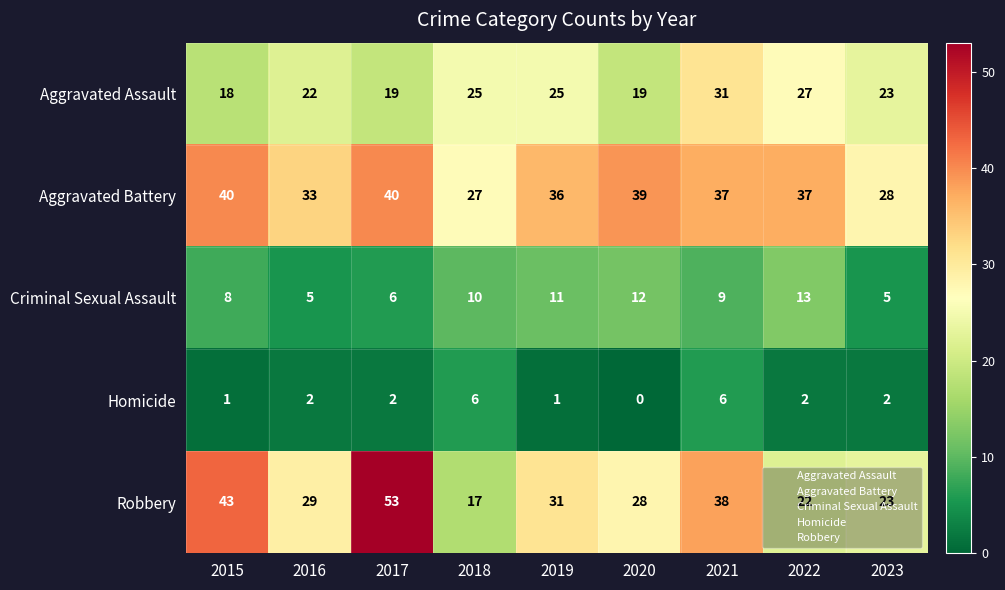

At which label does Robbery first exceed 29?

2015